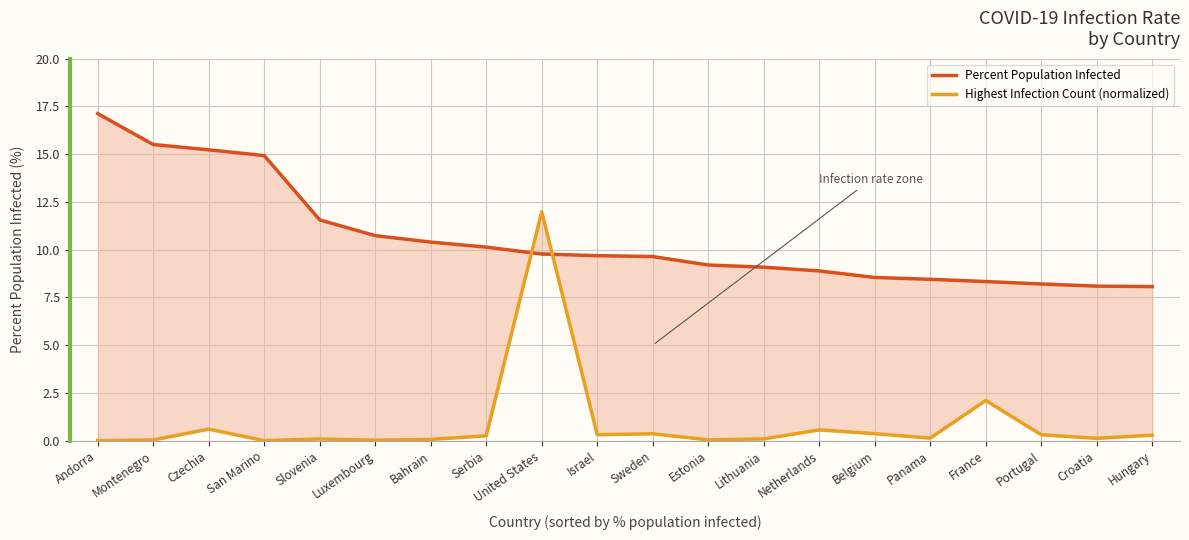

At which category does the chart reach its peak across all series?

Andorra